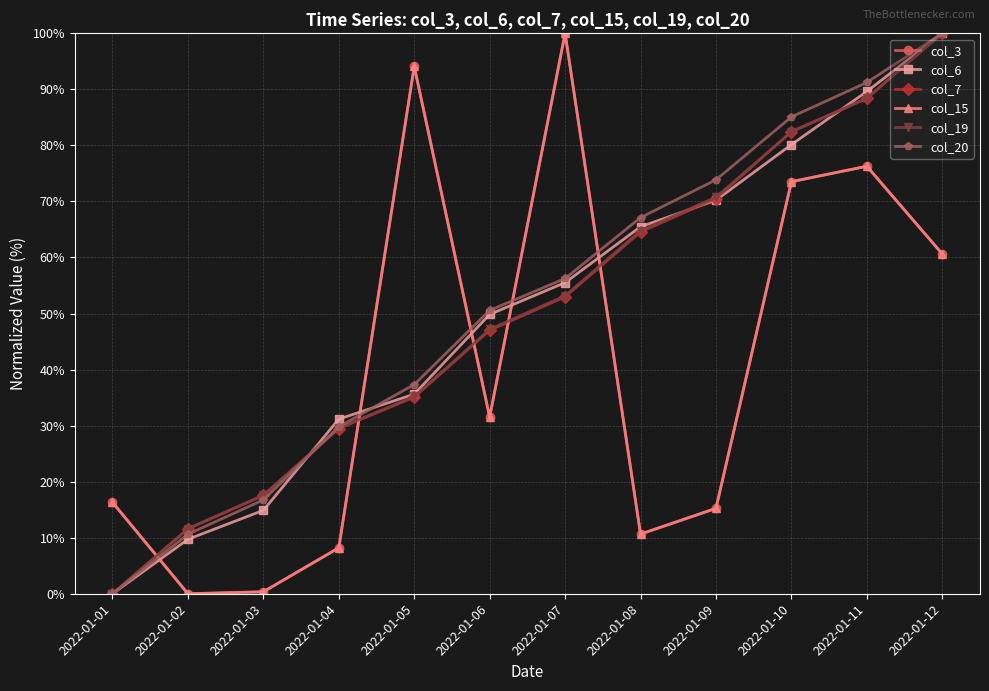

At which category is the sum across all series the highest?

2022-01-12